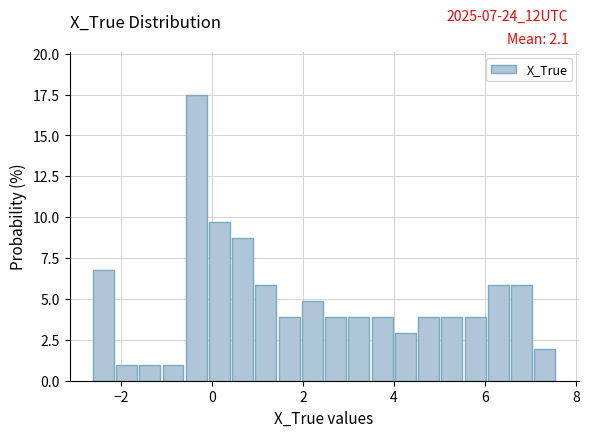

Read against the x-axis, roughly where is the centre of the tallest bar?

-0.4